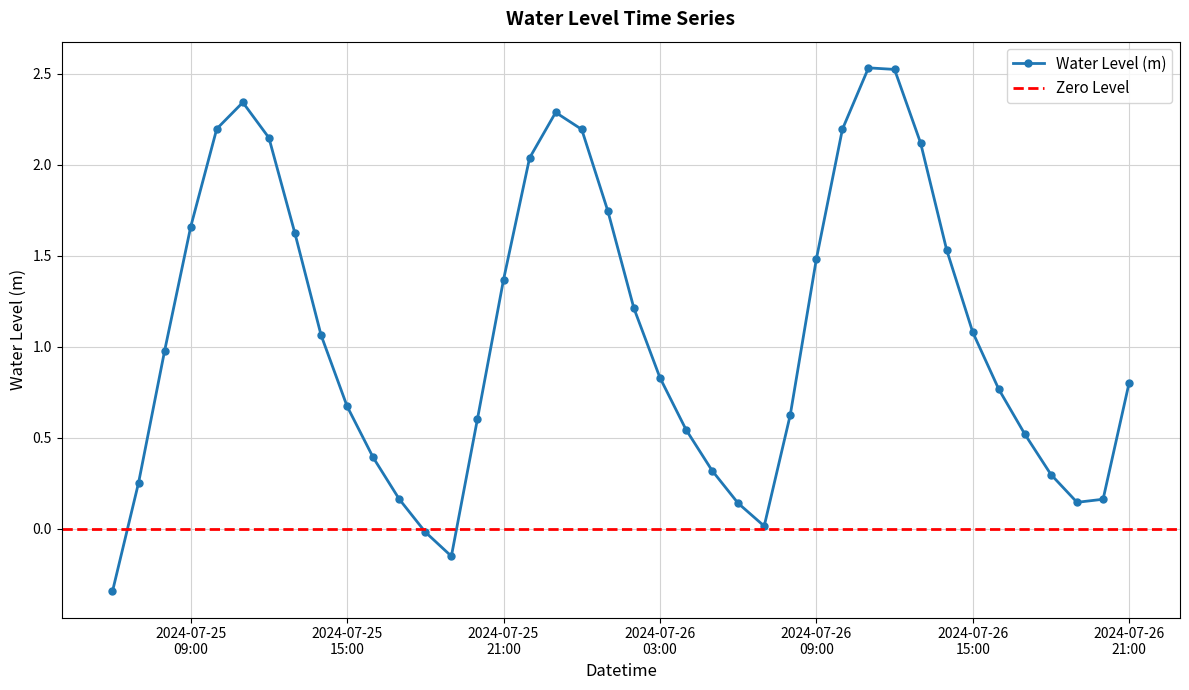

What is the smallest value displayed?

-0.3